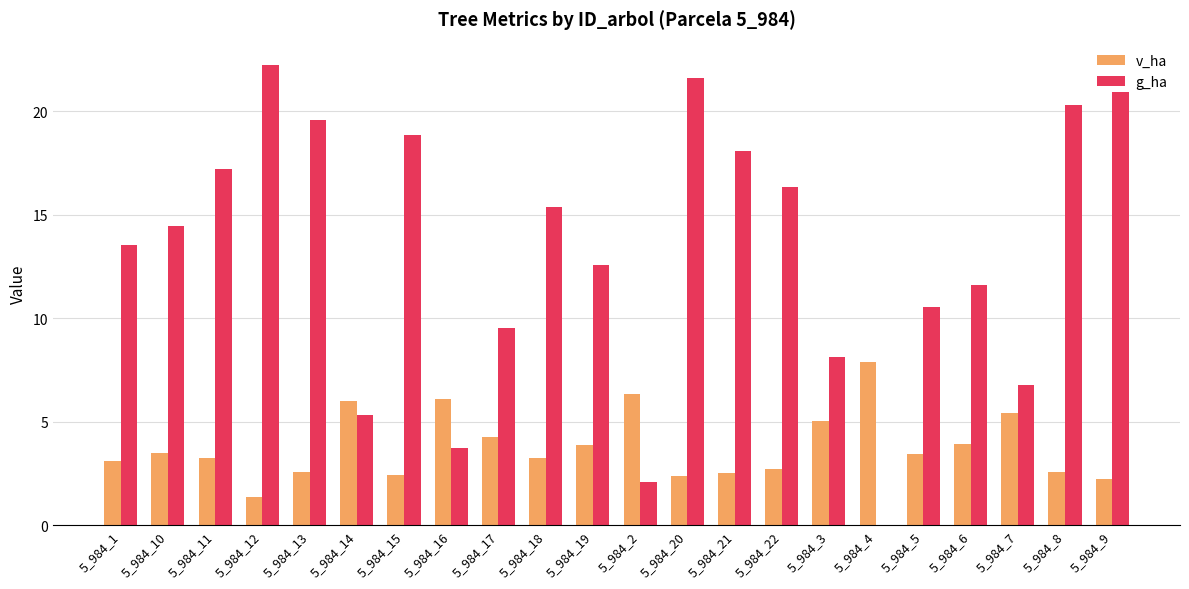

Are the bars horizontal?

No